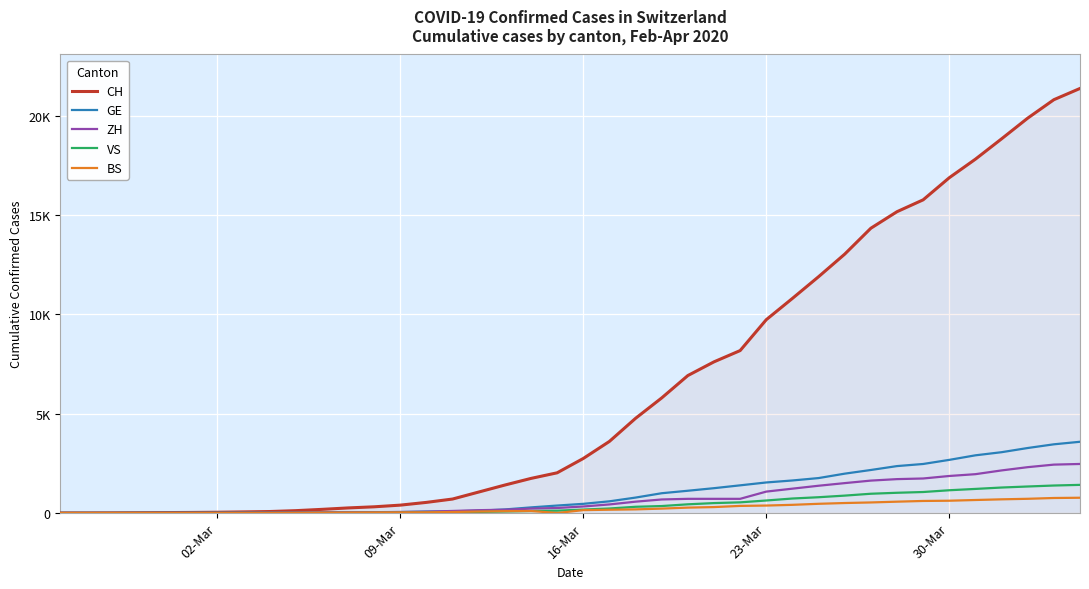

What is the maximum value for ZH?

2467